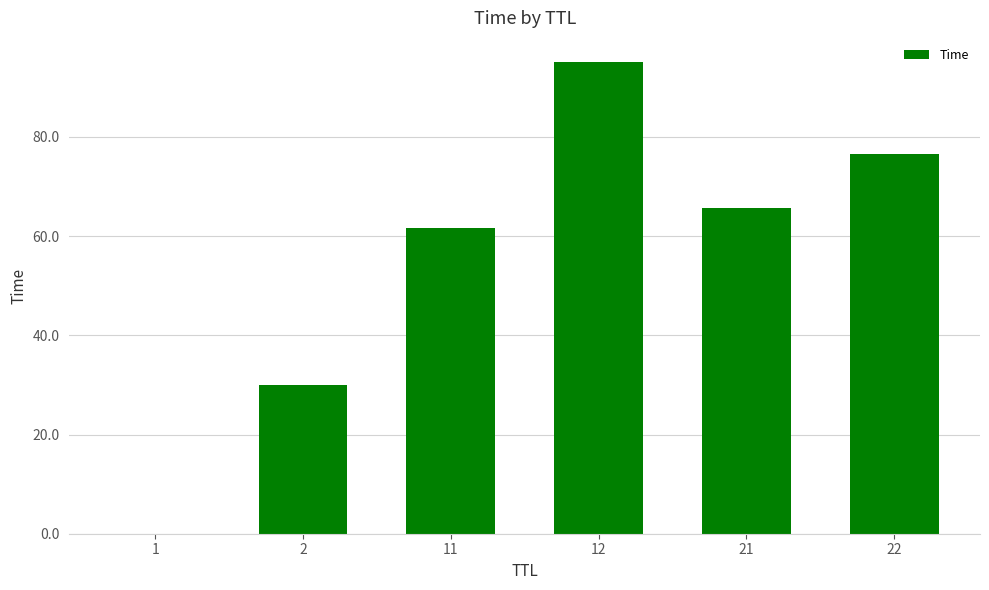

Is it true that the value at 12 is 95.2?

True